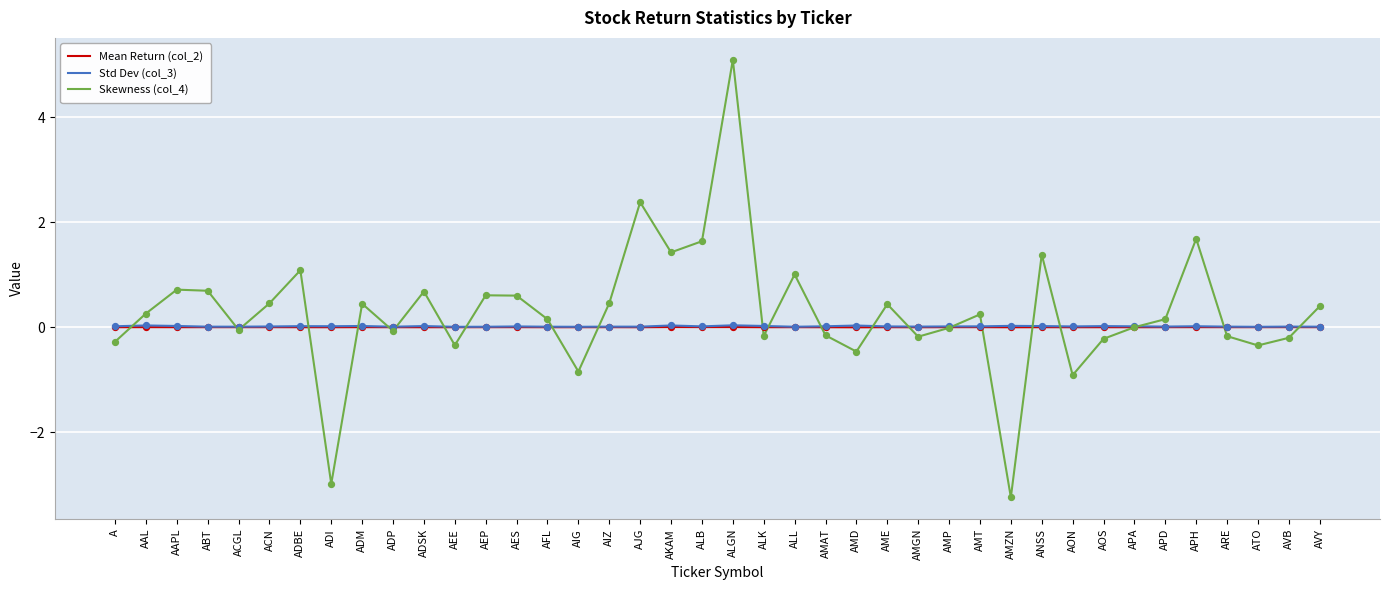

Is the value of Std Dev (col_3) at ATO greater than the value of Skewness (col_4) at AKAM?

No